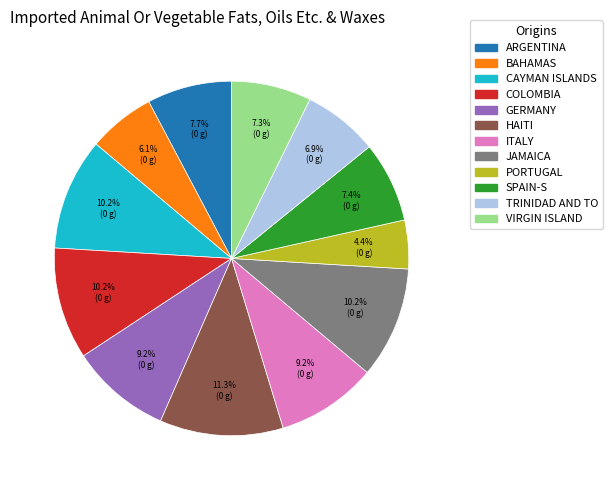

Is there any slice that represents more than half of the pie?

No